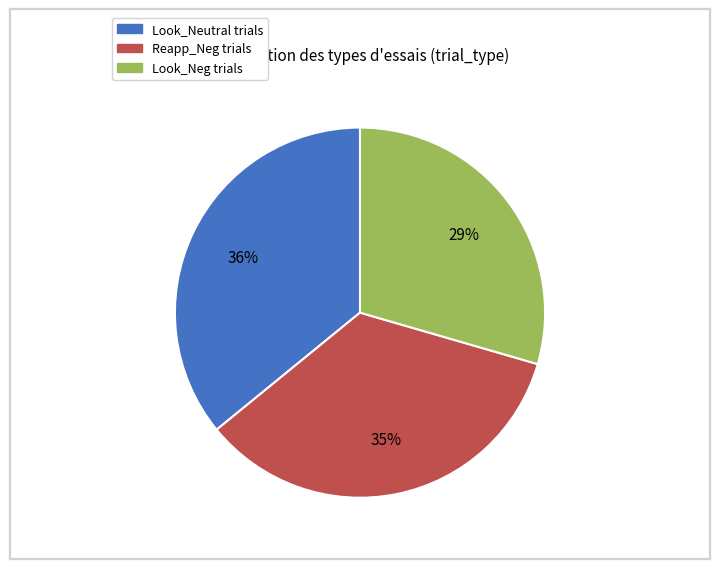

Is there any slice that represents more than half of the pie?

No